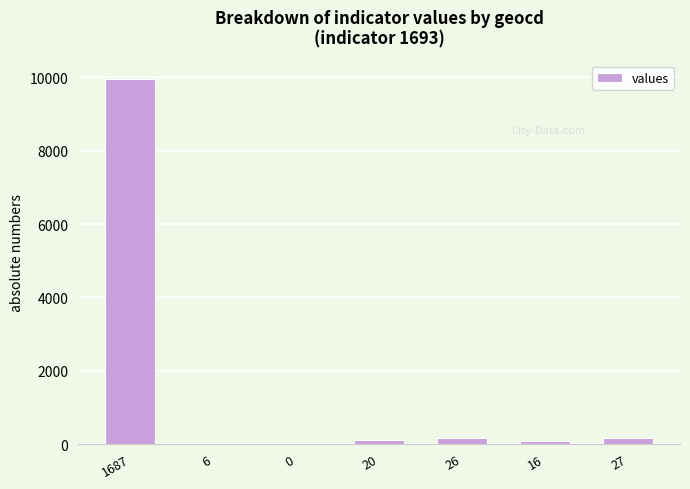

The value at 1687 is 9964. True or false?

True